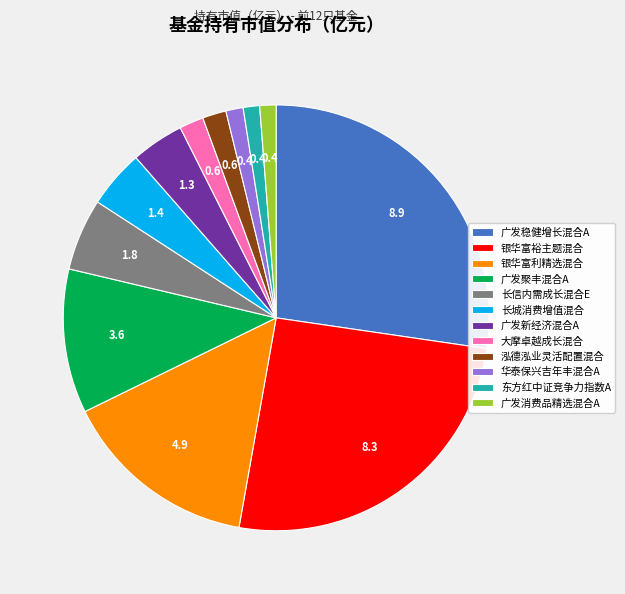

Is the sum of 长信内需成长混合E and 泓德泓业灵活配置混合 greater than half?

No